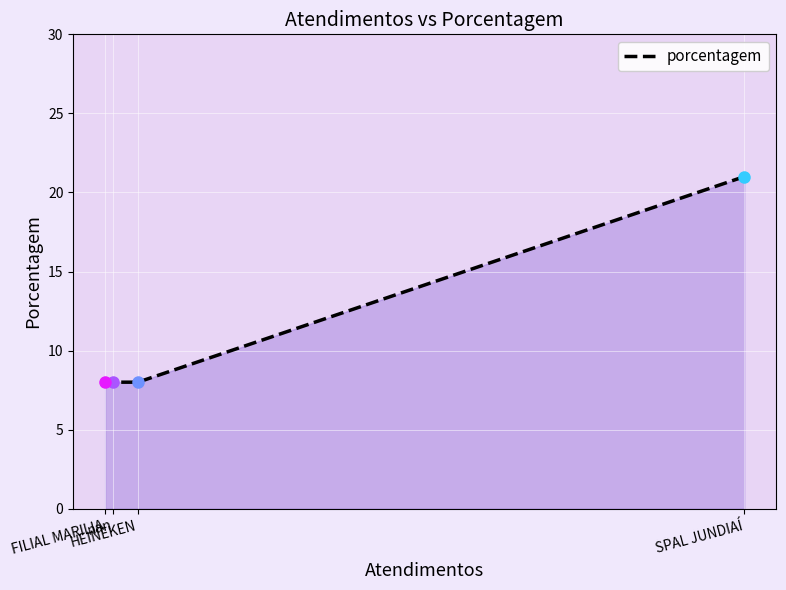

The chart shows a value of 4 at SPAL JUNDIAÍ. True or false?

False